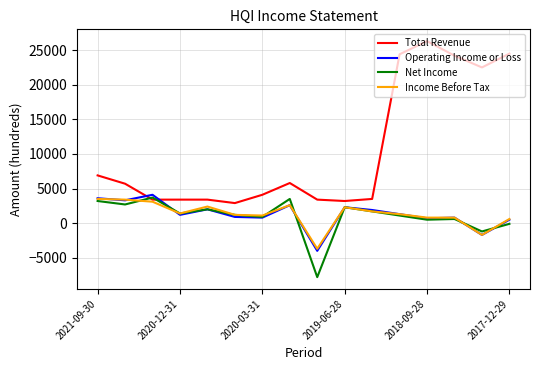

What is the sum of all Income Before Tax values?

20800